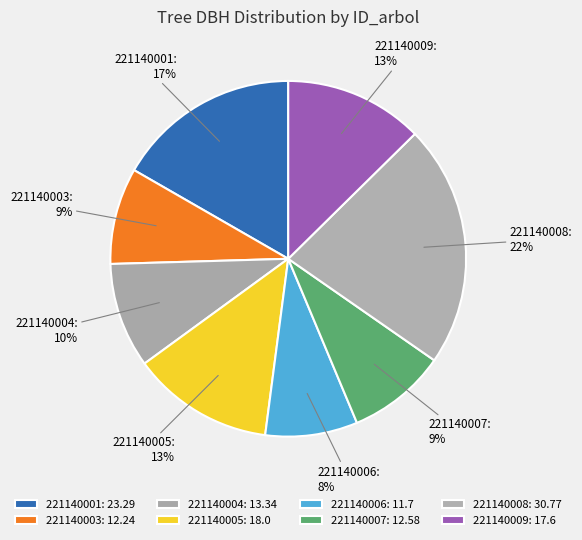

To the nearest percent, what portion does 221140003 represent?

9%